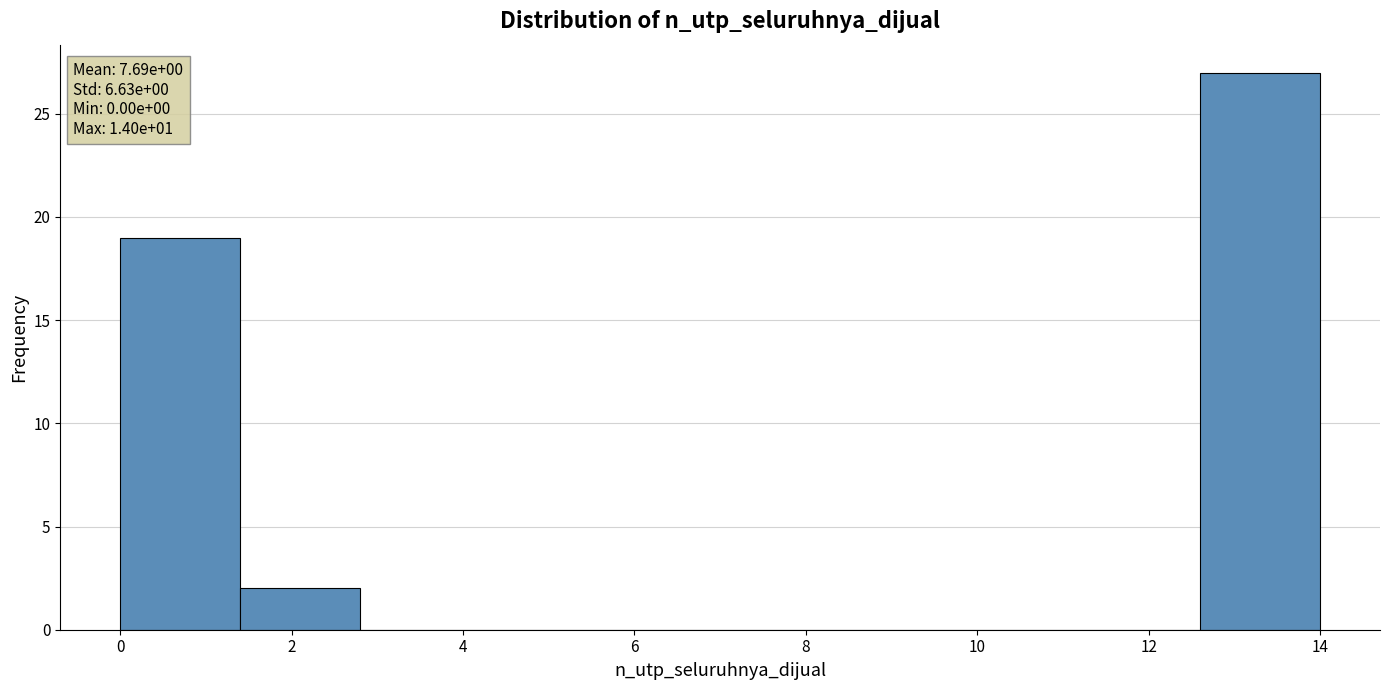

Which range on the x-axis has the tallest bar?

12.6 to 14.0